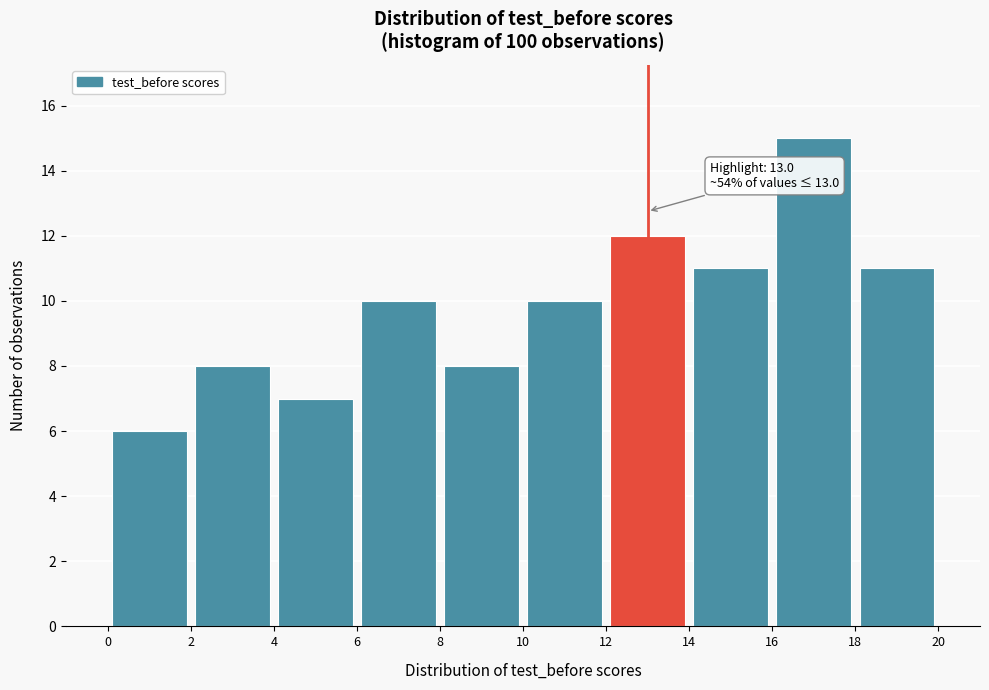

Which range on the x-axis has the tallest bar?

16 to 18